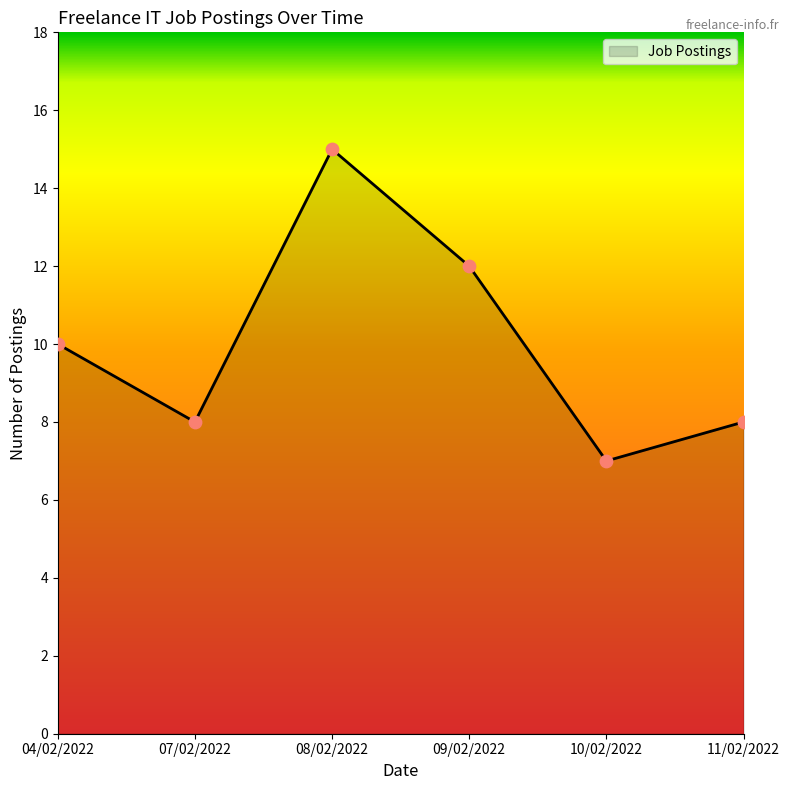

What is the change in value from 07/02/2022 to 10/02/2022?

-1